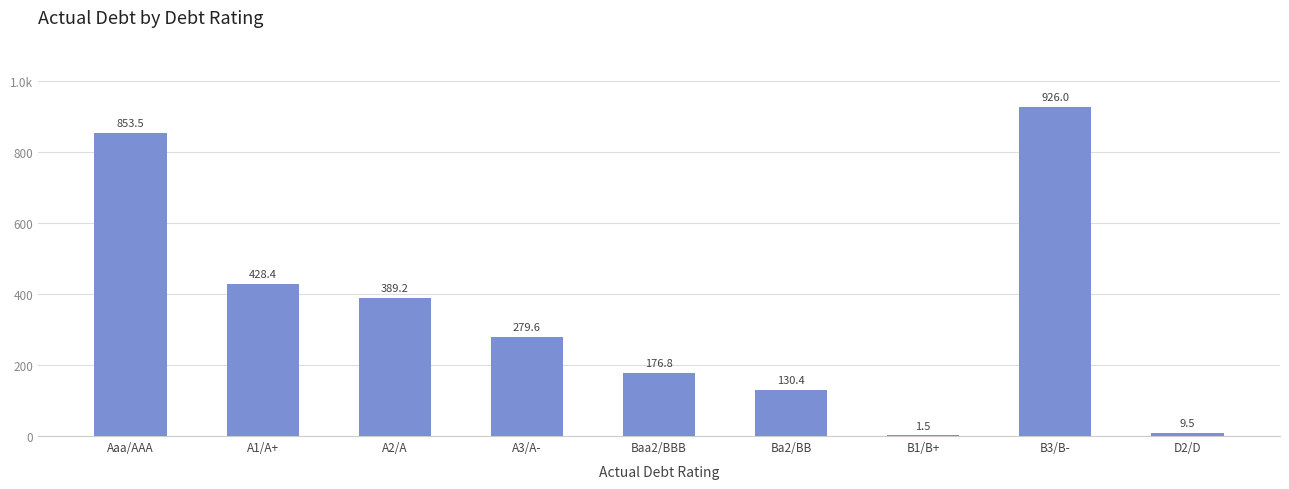

What is the difference between the maximum and minimum values?

924.4